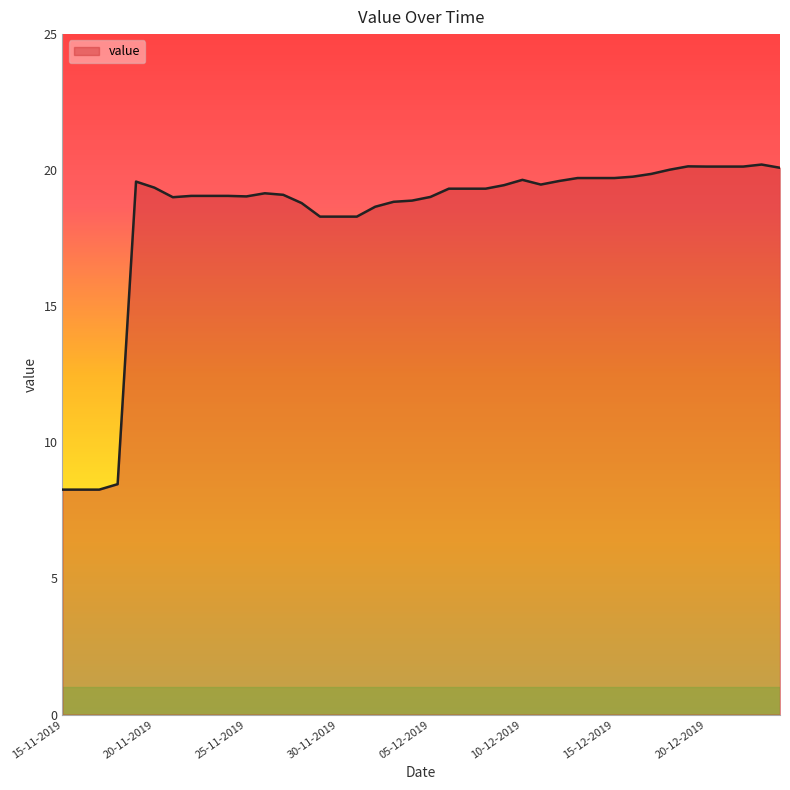

How many lines are shown in the chart?

1